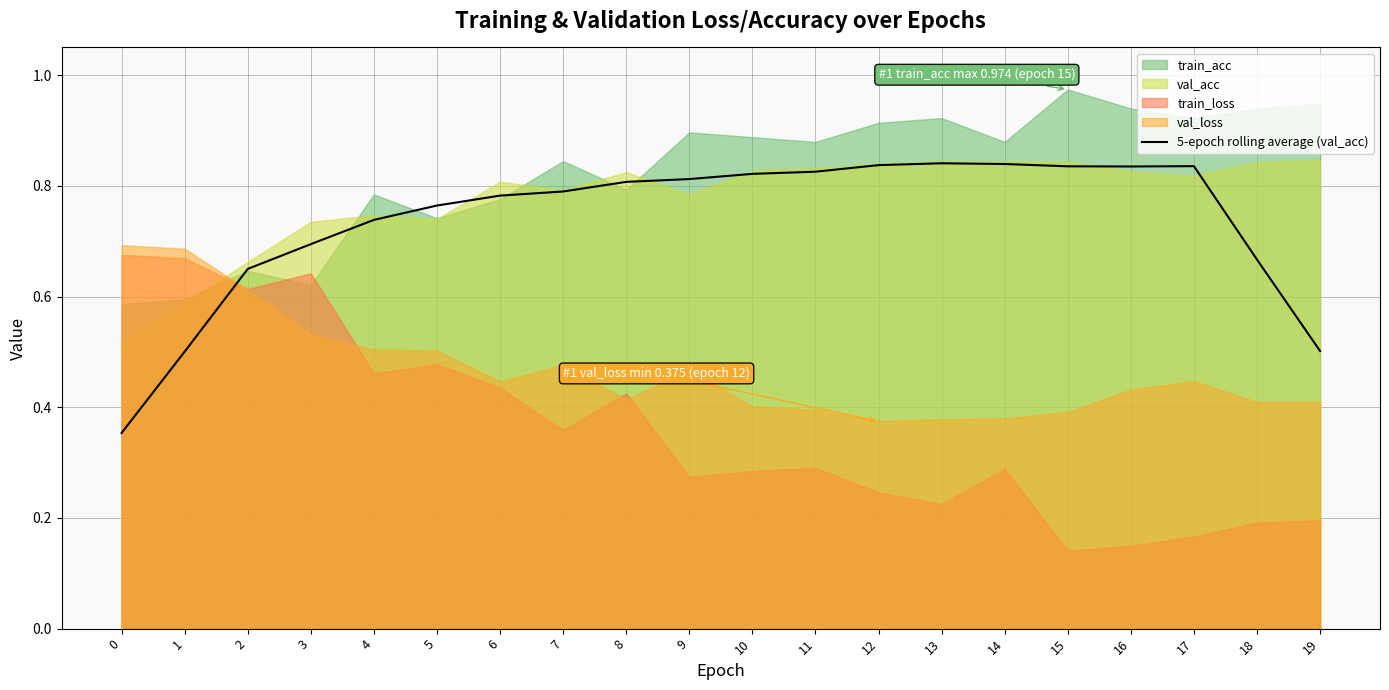

True or false: 5-epoch rolling average (val_acc) has a value of 0.6 at 13.

False